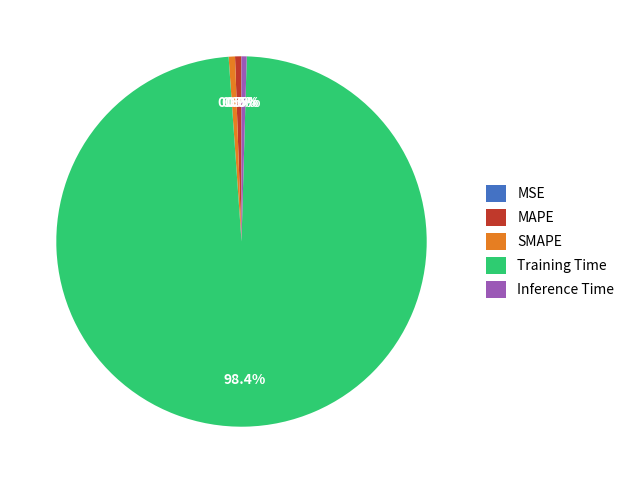

Is there a majority slice in this chart?

Yes